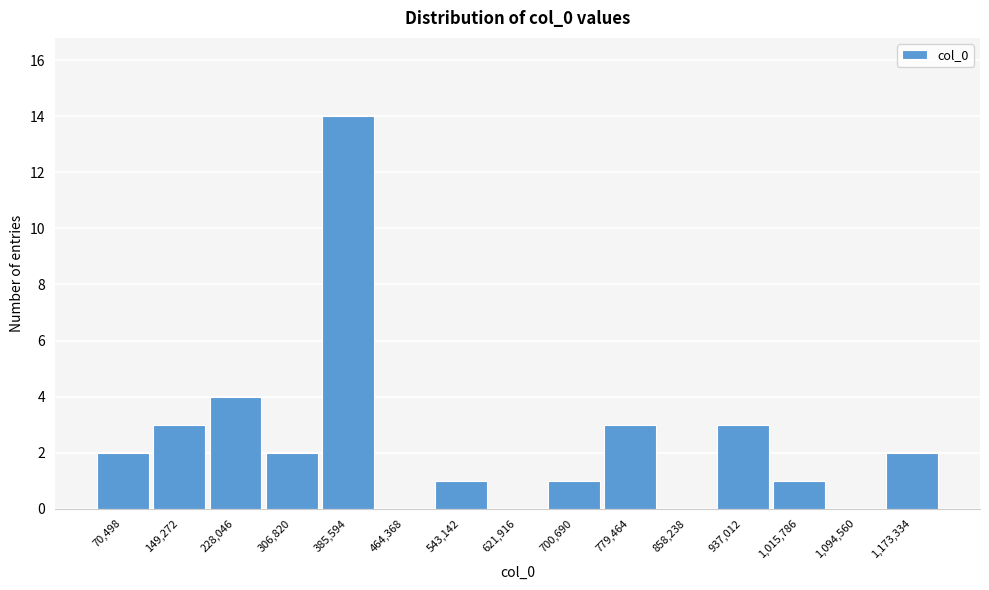

Reading left to right, extract all data points from this chart.

70,498=2	149,272=3	228,046=4	306,820=2	385,594=14	464,368=0	543,142=1	621,916=0	700,690=1	779,464=3	858,238=0	937,012=3	1,015,786=1	1,094,560=0	1,173,334=2